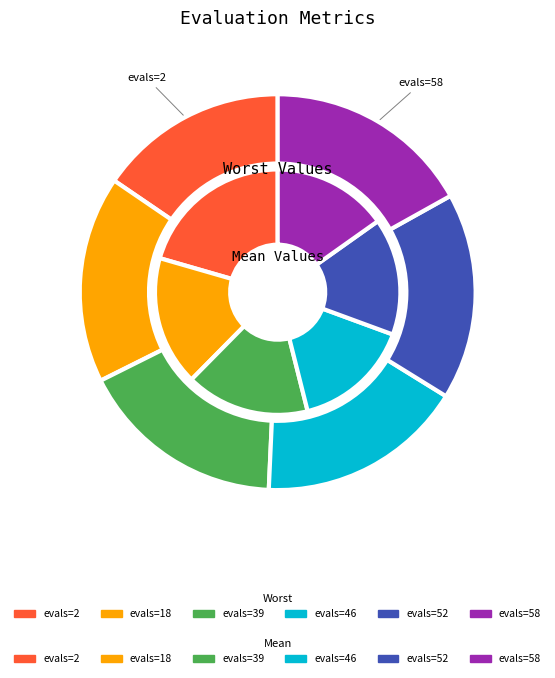

Which series has the largest range (max minus min)?

mean